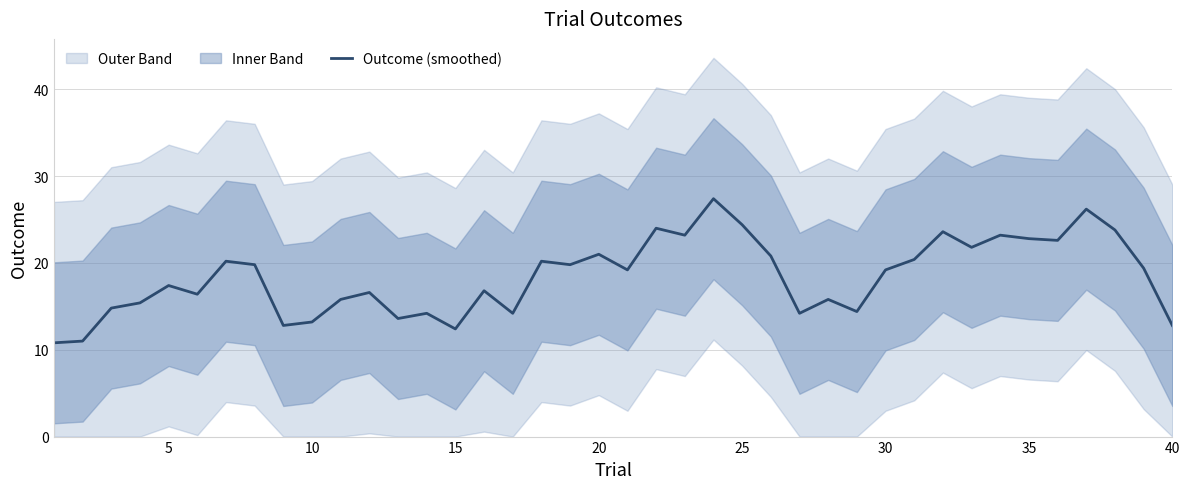

Is it true that Outcome (smoothed) equals 30.4 at 20?

False